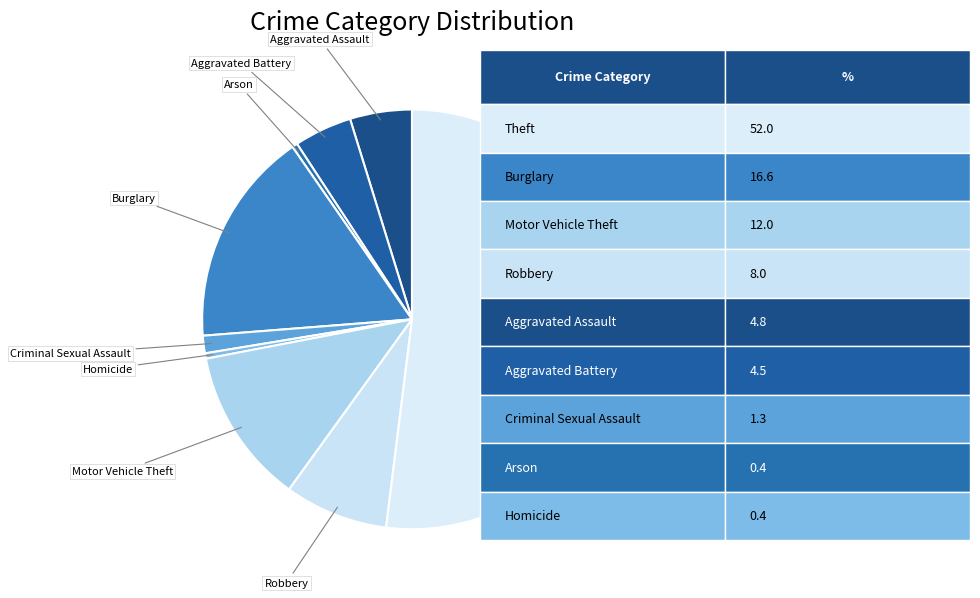

Count the number of slices in the pie.

9